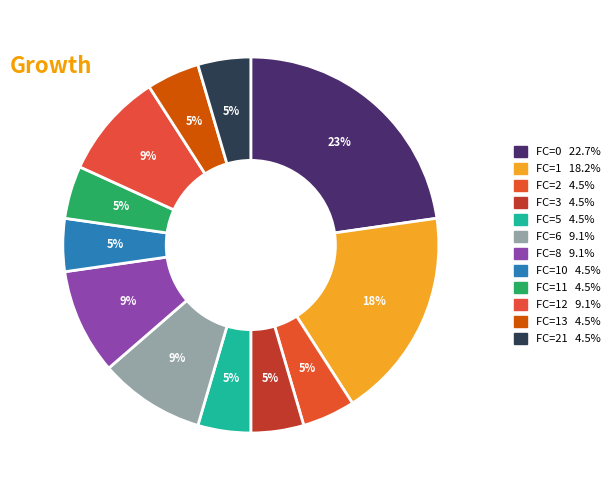

Count the number of slices in the pie.

12